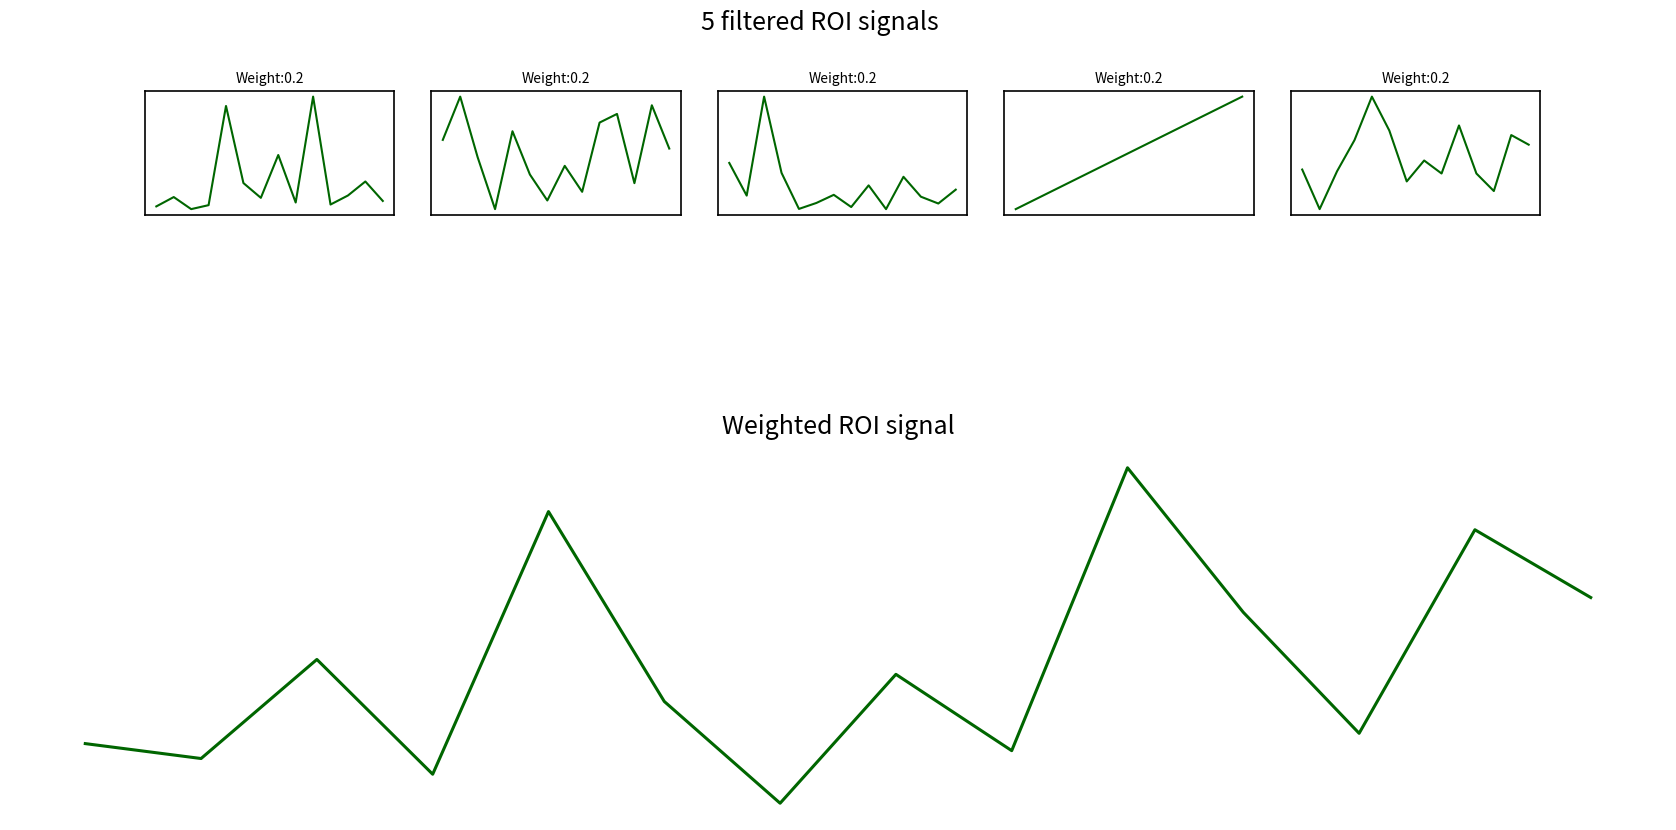

How many interior local valleys does the Draw series have?

4